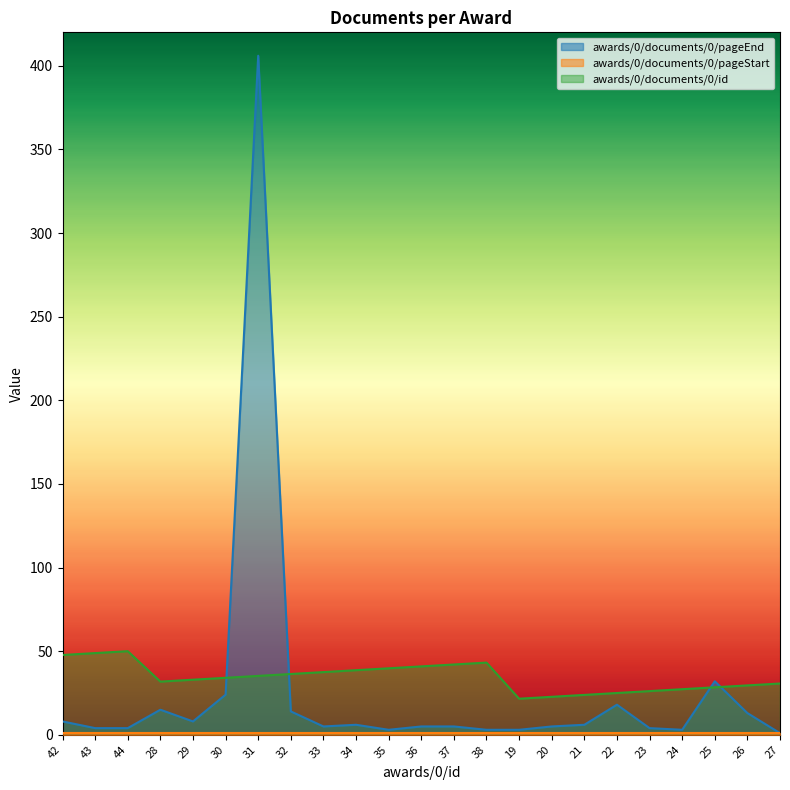

At how many categories does at least one series exceed 116?

1